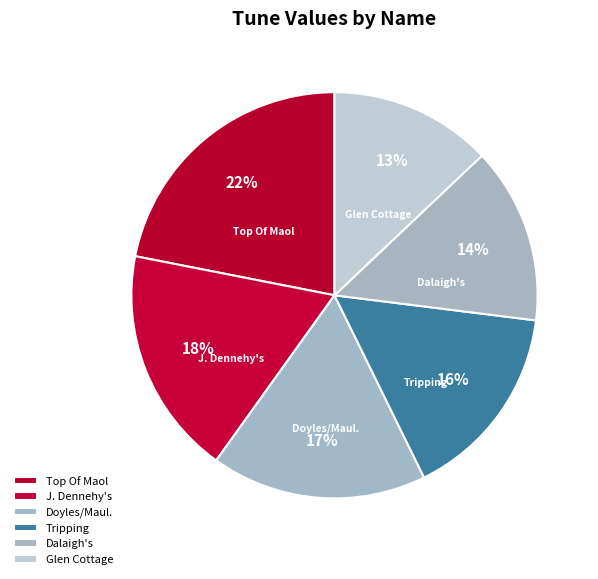

Which slice is the smallest?

Glen Cottage